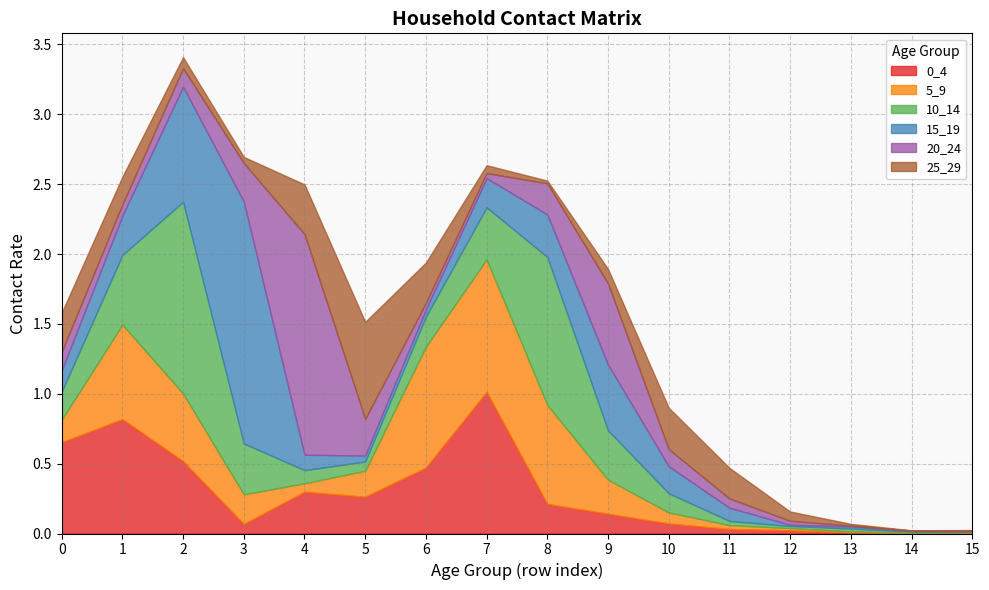

Which category has the lowest value in the 15_19 series?

14